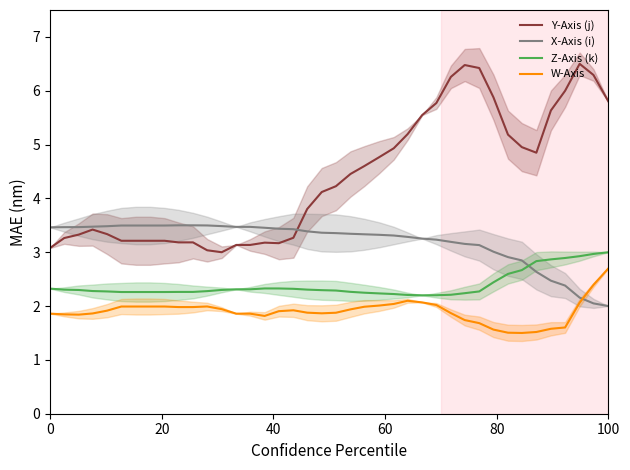

How many series are shown in this chart?

4